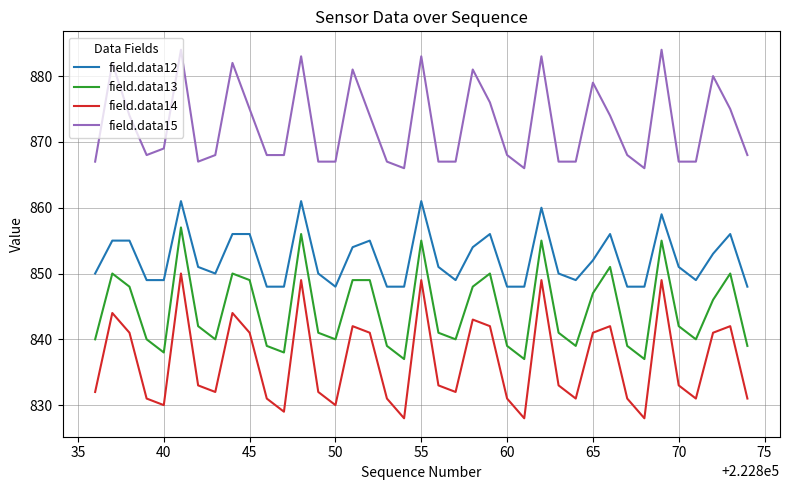

Which series has the widest spread of values?

field.data14